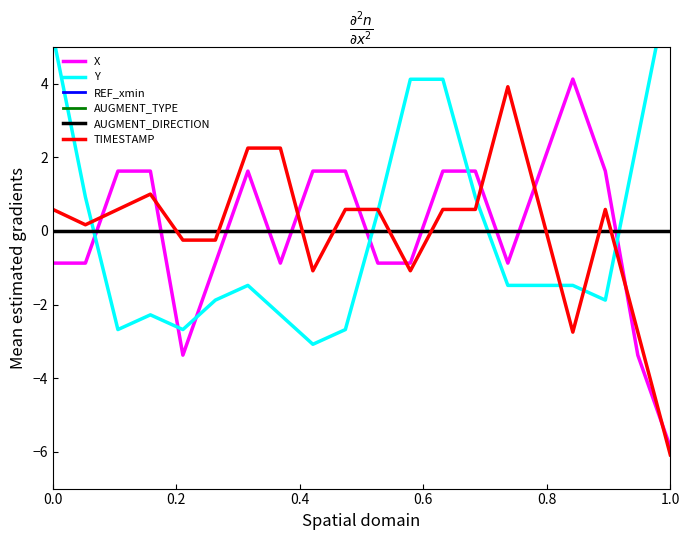

Is the value of TIMESTAMP at 0.8 greater than the value of AUGMENT_TYPE at 14?

No